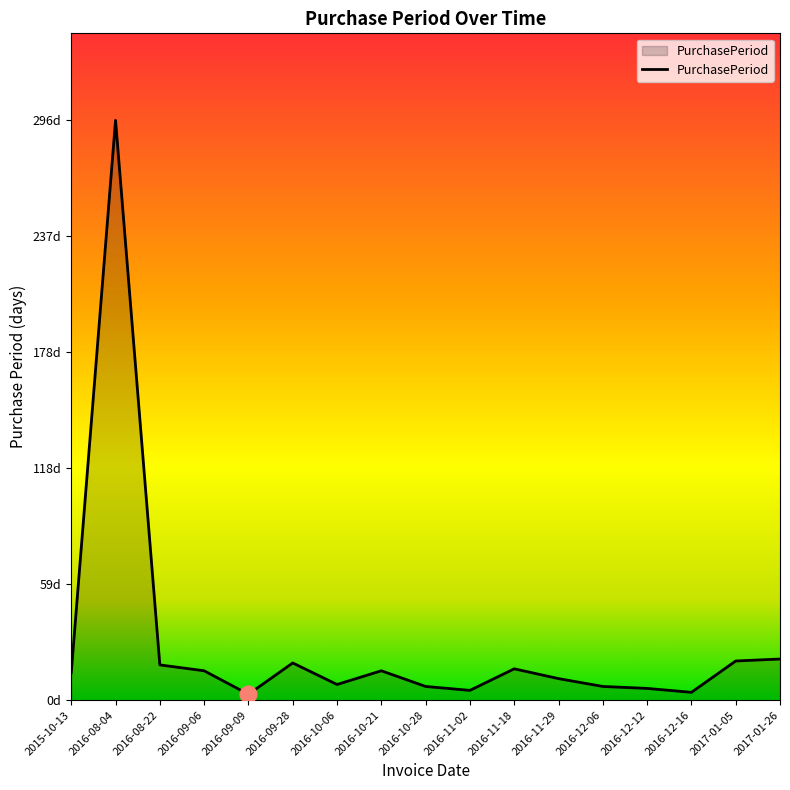

True or false: the data has more than 2 interior local peaks.

True